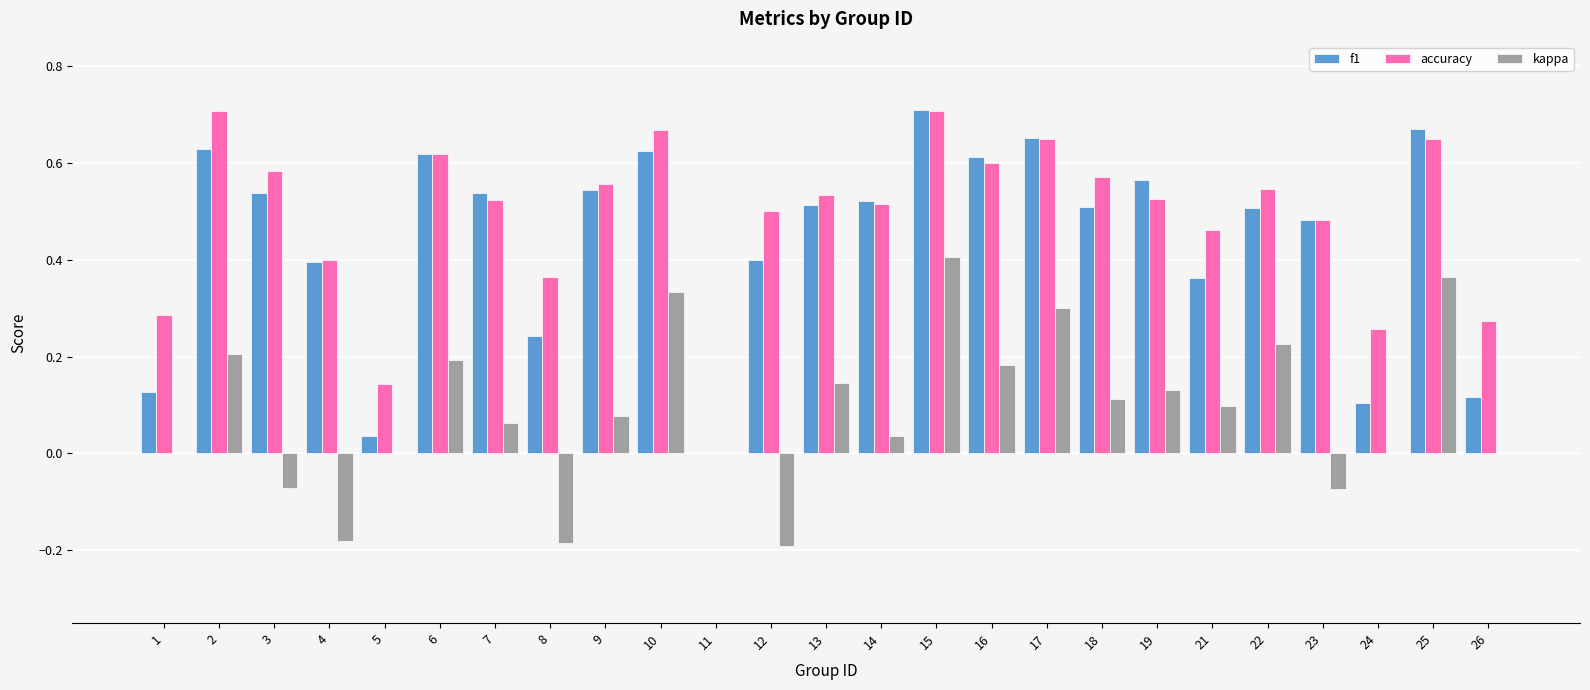

Which series has the largest total across all categories?

accuracy